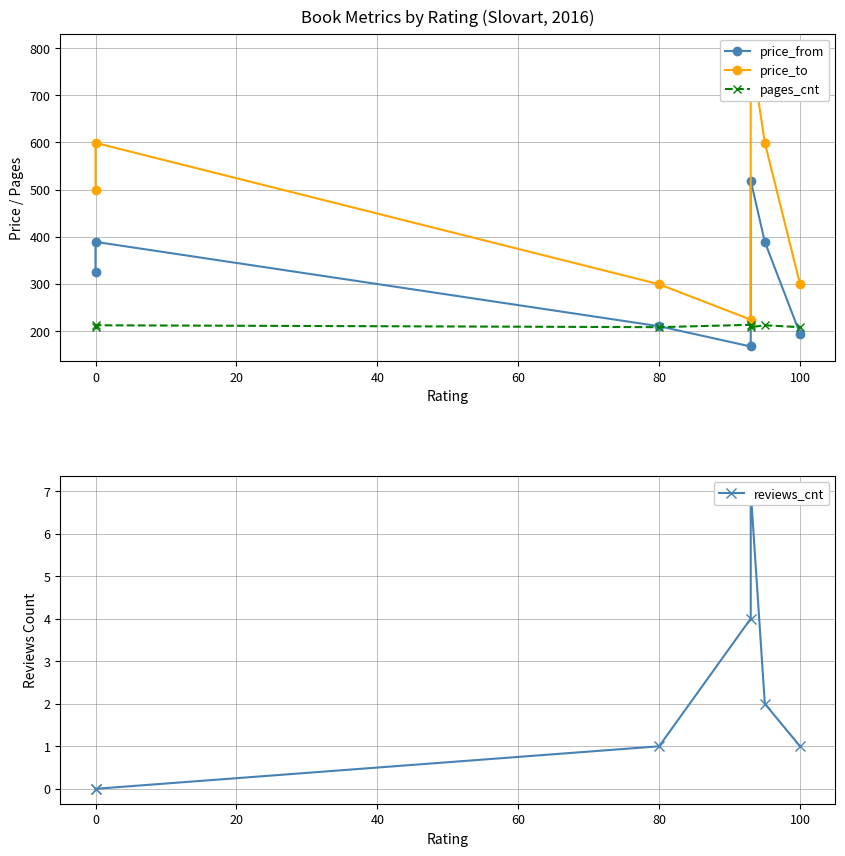

Is the value of reviews_cnt at 80 greater than the value of pages_cnt at 20?

No